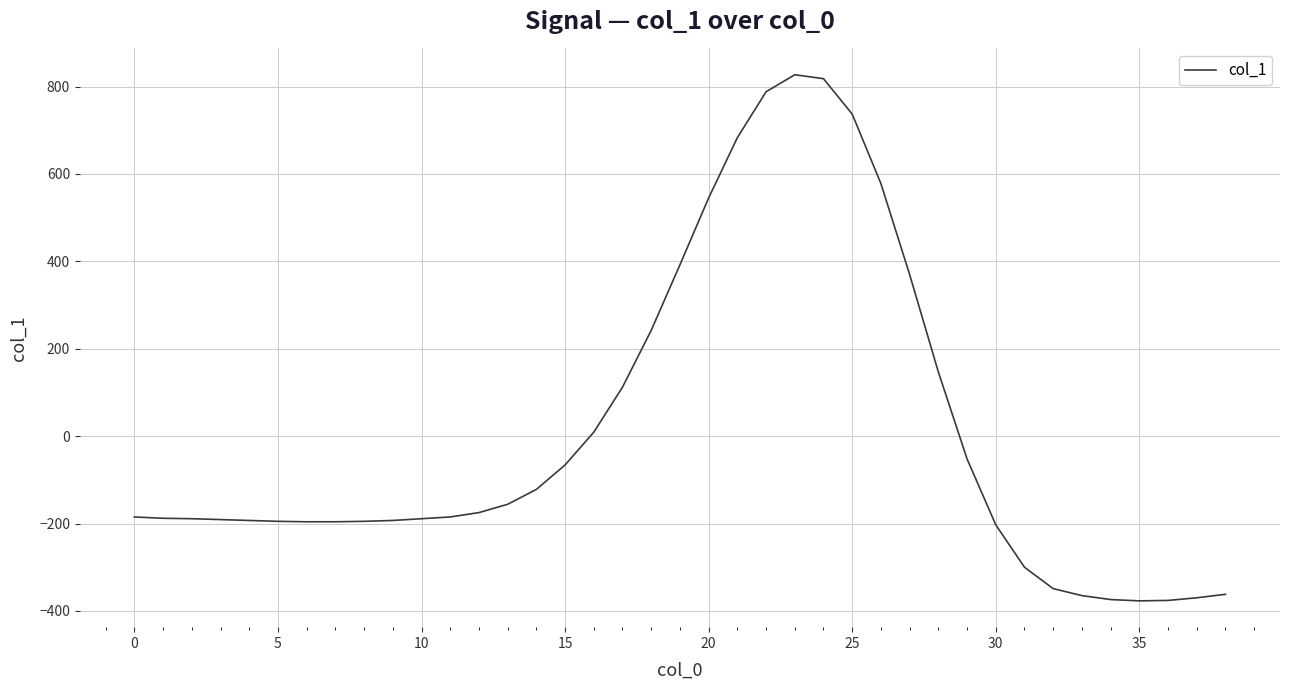

What is the minimum value shown in the chart?

-377